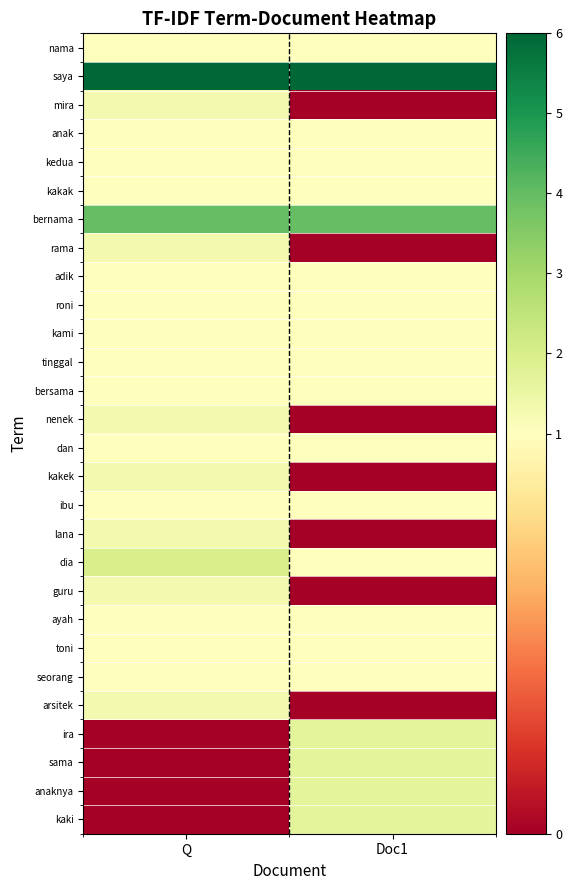

Reading left to right, what are all the values shown in this chart?

nama: Q=1.0	Doc1=1.0
saya: Q=6.0	Doc1=6.0
mira: Q=1.3	Doc1=0.0
anak: Q=1.0	Doc1=1.0
kedua: Q=1.0	Doc1=1.0
kakak: Q=1.0	Doc1=1.0
bernama: Q=4.0	Doc1=4.0
rama: Q=1.3	Doc1=0.0
adik: Q=1.0	Doc1=1.0
roni: Q=1.0	Doc1=1.0
kami: Q=1.0	Doc1=1.0
tinggal: Q=1.0	Doc1=1.0
bersama: Q=1.0	Doc1=1.0
nenek: Q=1.3	Doc1=0.0
dan: Q=1.0	Doc1=1.0
kakek: Q=1.3	Doc1=0.0
ibu: Q=1.0	Doc1=1.0
lana: Q=1.3	Doc1=0.0
dia: Q=2.0	Doc1=1.0
guru: Q=1.3	Doc1=0.0
ayah: Q=1.0	Doc1=1.0
toni: Q=1.0	Doc1=1.0
seorang: Q=1.0	Doc1=1.0
arsitek: Q=1.3	Doc1=0.0
ira: Q=0.0	Doc1=1.7
sama: Q=0.0	Doc1=1.7
anaknya: Q=0.0	Doc1=1.7
kaki: Q=0.0	Doc1=1.7